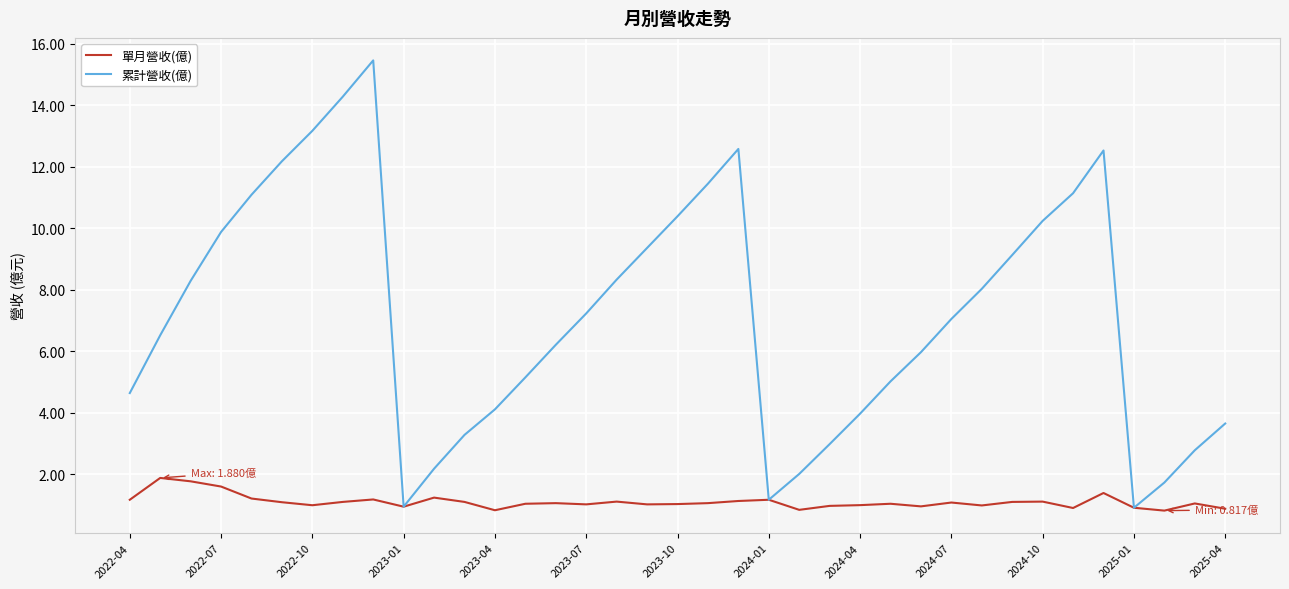

Which series has the largest range (max minus min)?

累計營收(億)